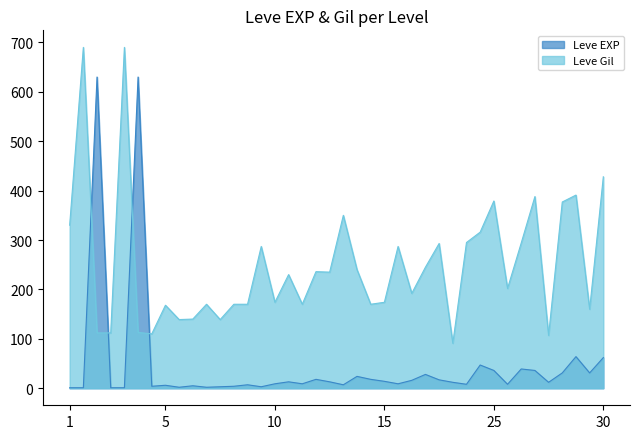

What is the total value across all series at 5?

174